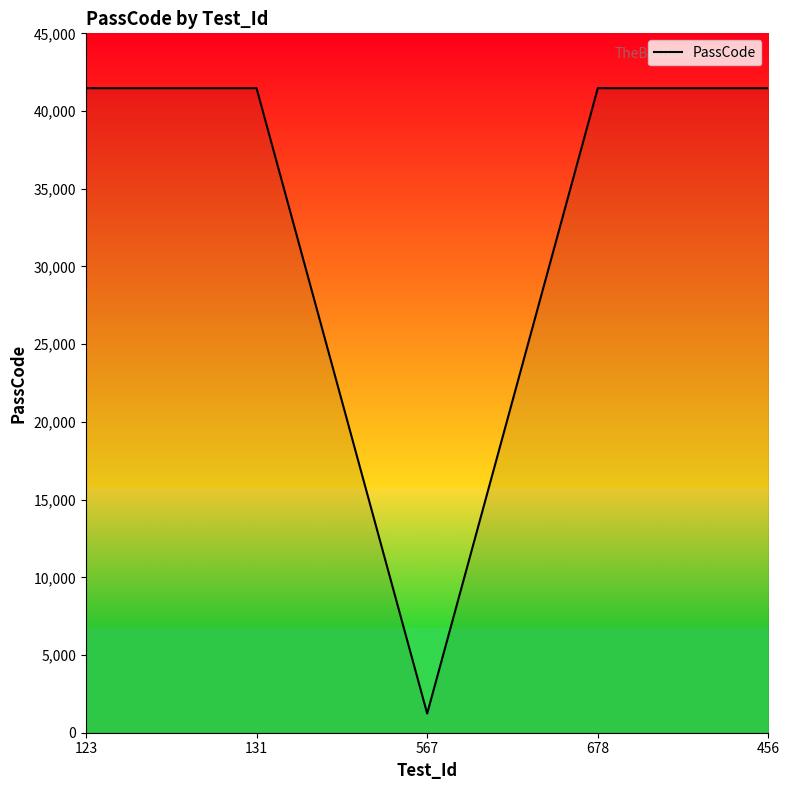

What is the difference between the values at 567 and 456?

40238